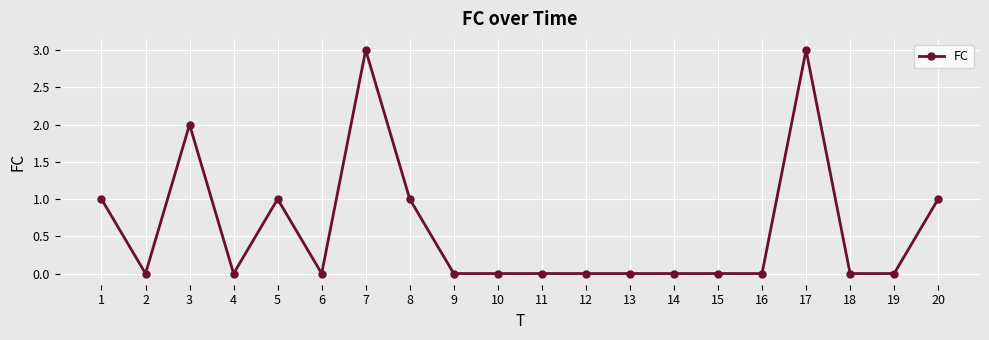

Between 9 and 8, which is larger?

8